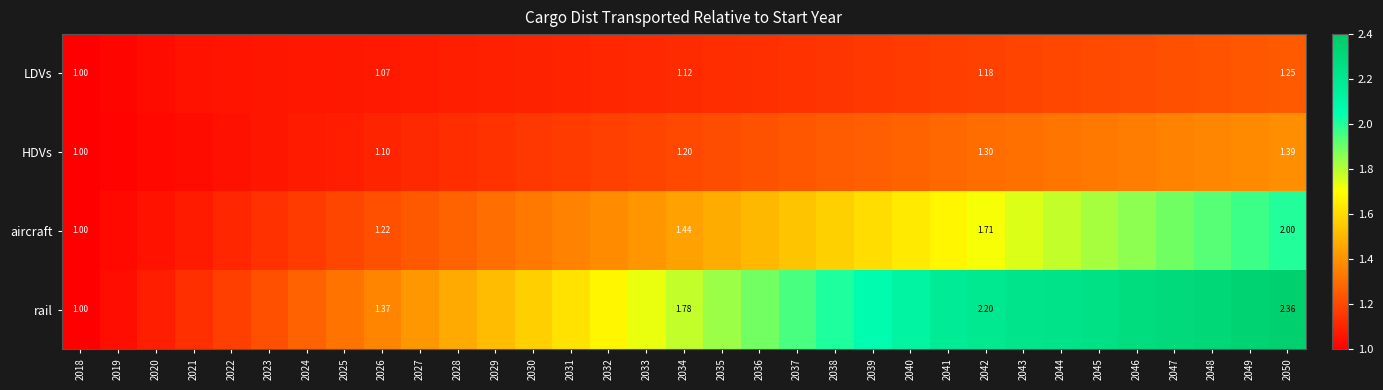

Rank the series at 2026 from lowest to highest value.

LDVs, HDVs, aircraft, rail